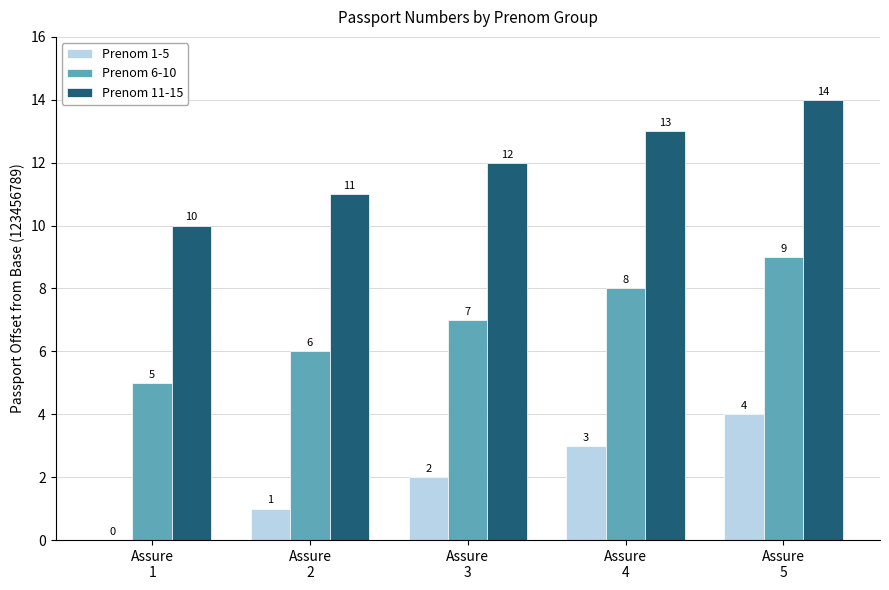

What is the maximum value for Prenom 1-5?

4